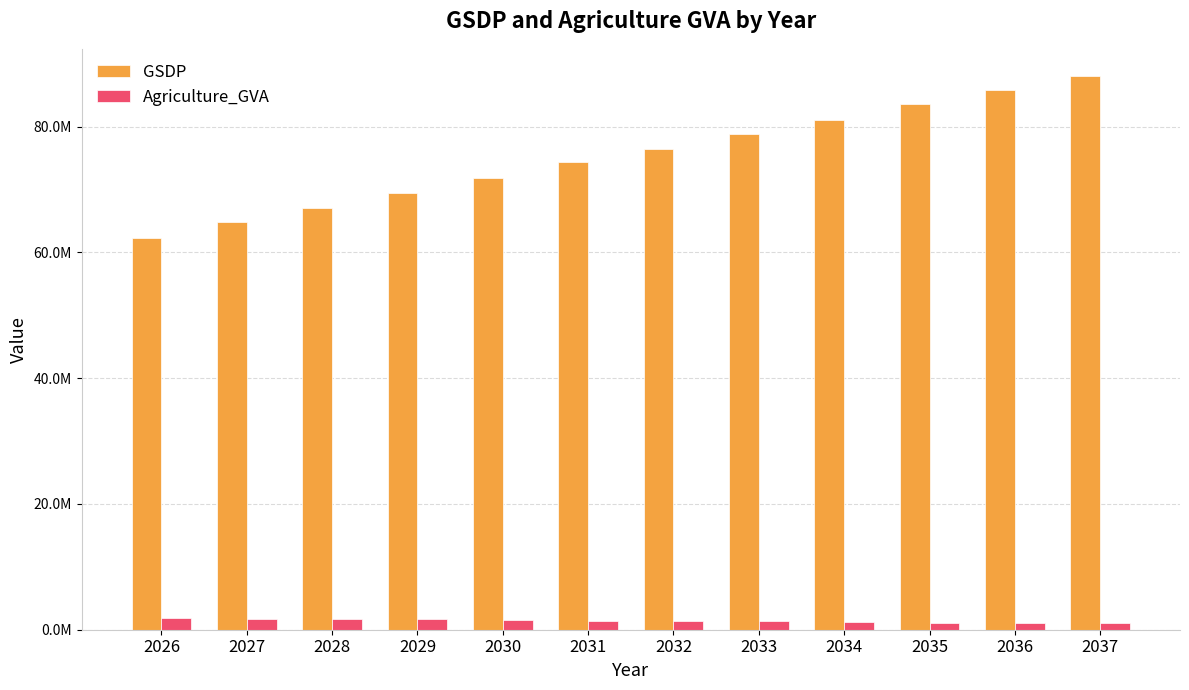

At which label is Agriculture_GVA closest to 1461255?

2031